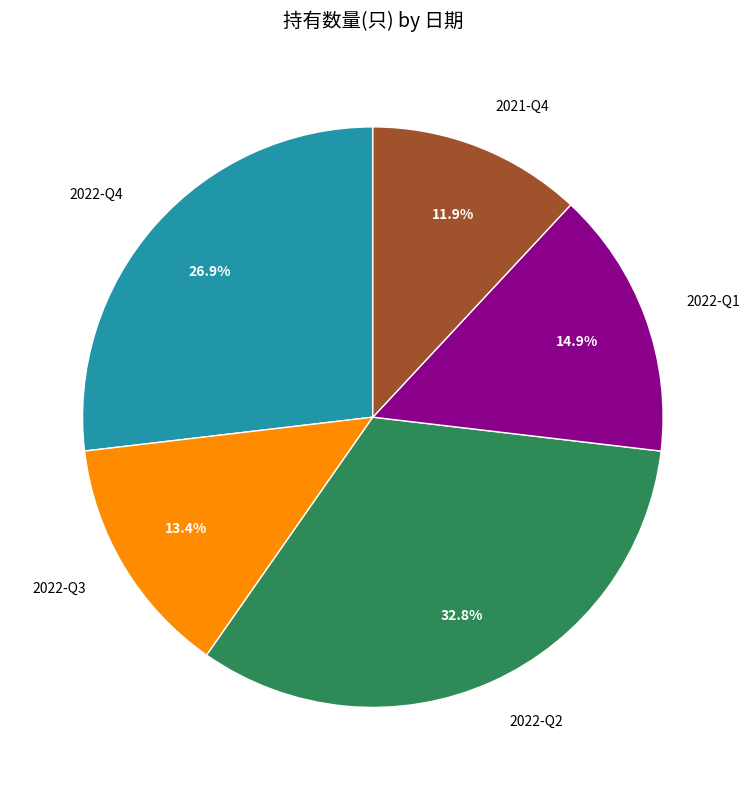

To the nearest percent, what is the difference between the 2022-Q2 and 2021-Q4 slice percentages?

21%